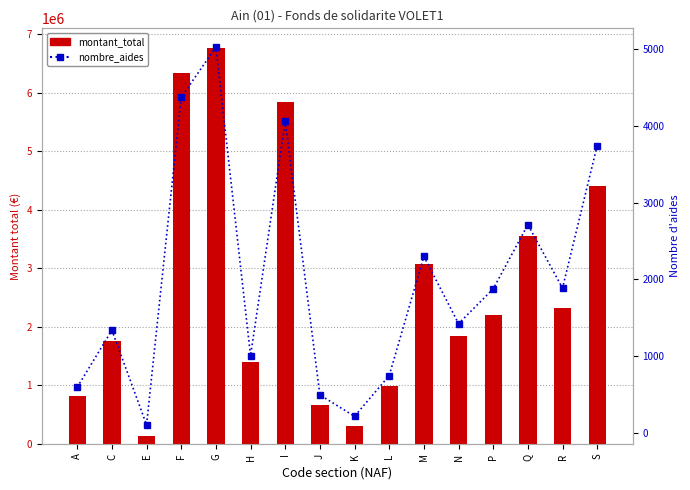

Reading left to right, transcribe all the data shown in this chart.

montant_total: 818087	1759027	137216	6334828	6766511	1397560	5845490	654800	301795	994595	3073815	1841628	2206769	3547939	2324246	4411970
nombre_aides: 599	1340	110	4370	5020	1009	4056	499	221	750	2300	1426	1878	2713	1888	3742